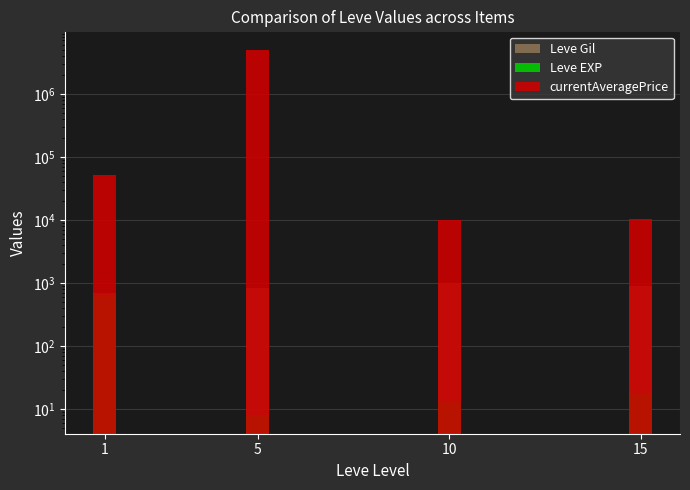

What is the difference between the second highest and minimum values in the currentAveragePrice series?

41981